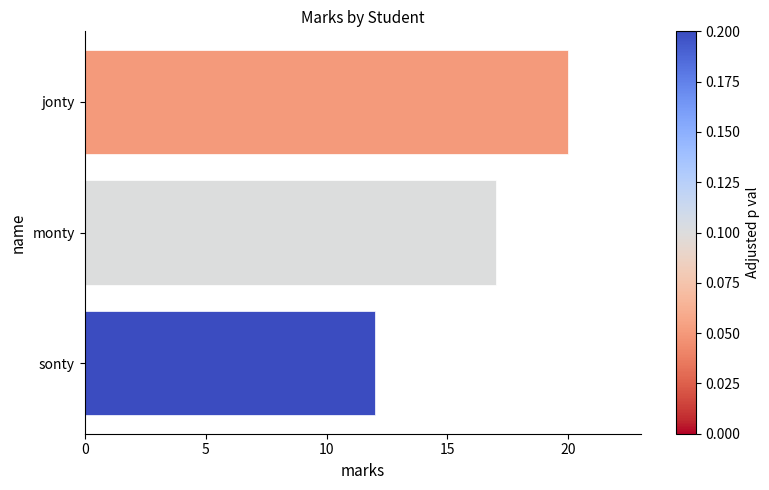

Reading bottom to top, list all the values displayed in this chart.

sonty=12	monty=17	jonty=20